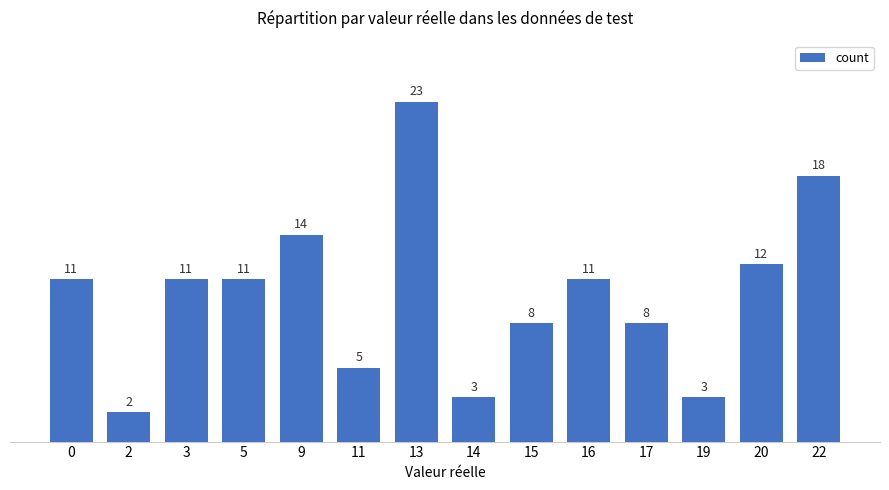

What is the value of the 10th bar from the left?

11